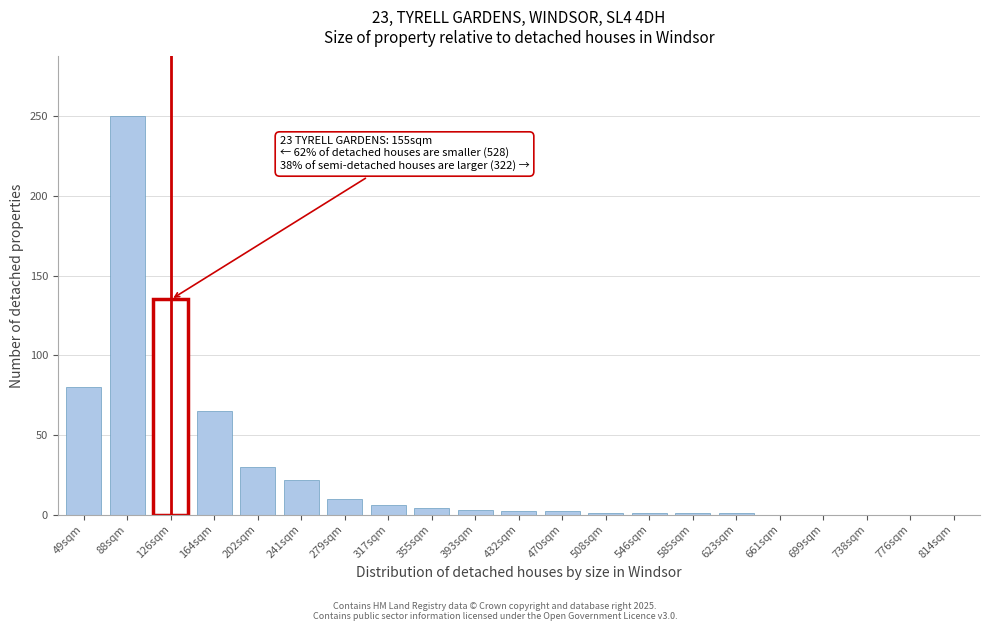

Which has a higher value, 164sqm or 776sqm?

164sqm